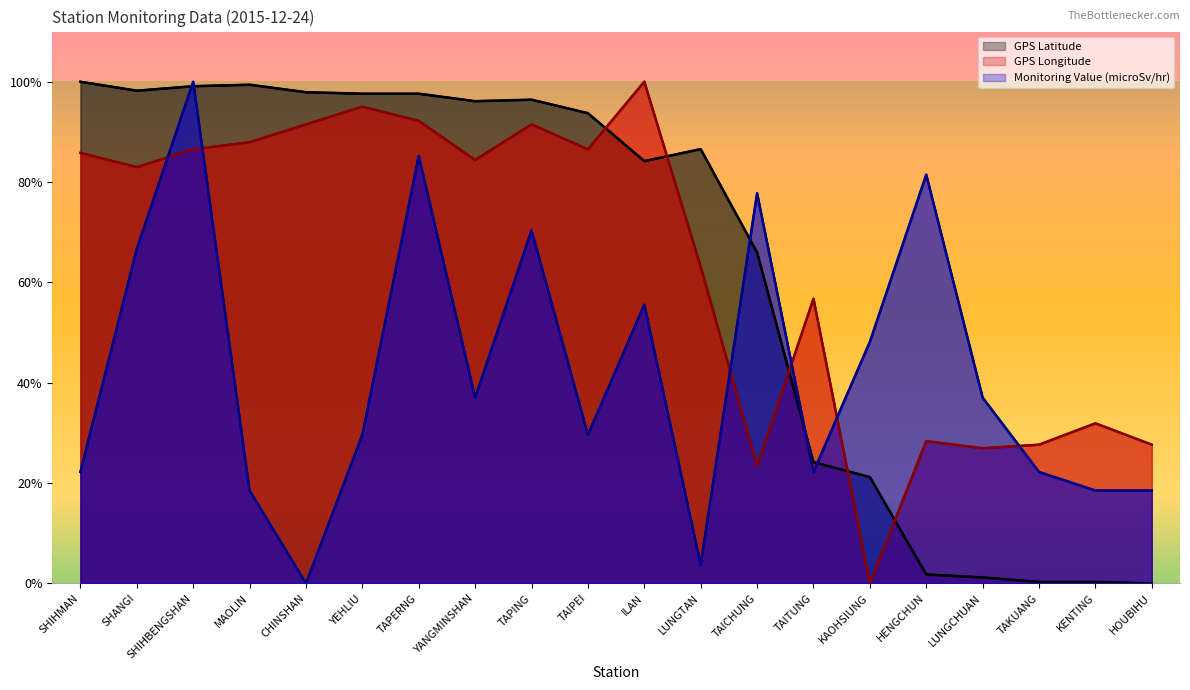

How many interior local peaks does the GPS Longitude series have?

6